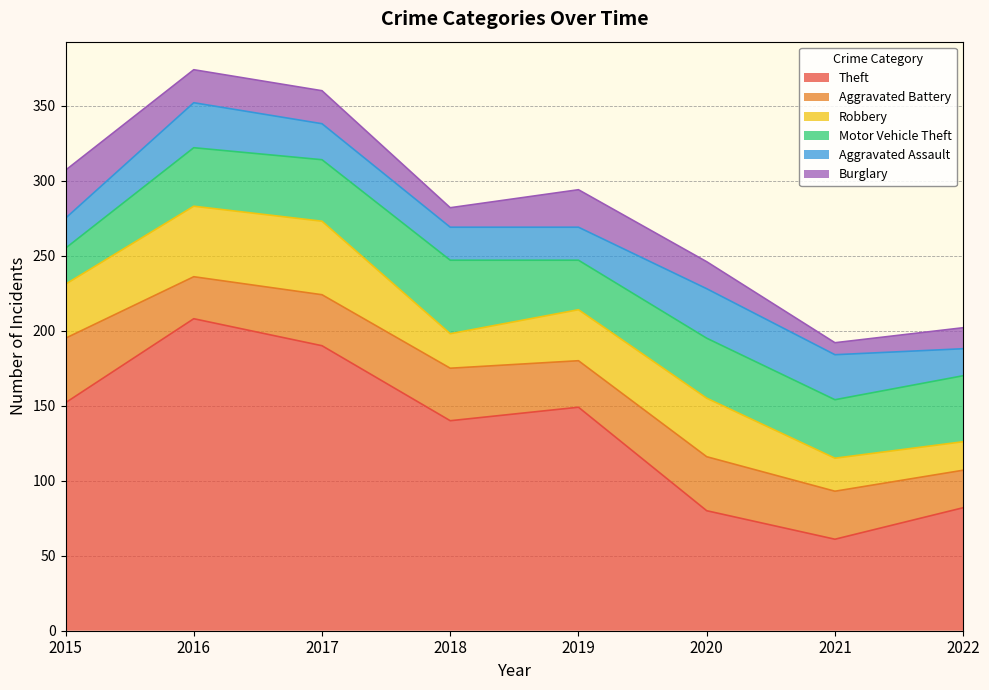

What is the average value of the Aggravated Battery series?

33